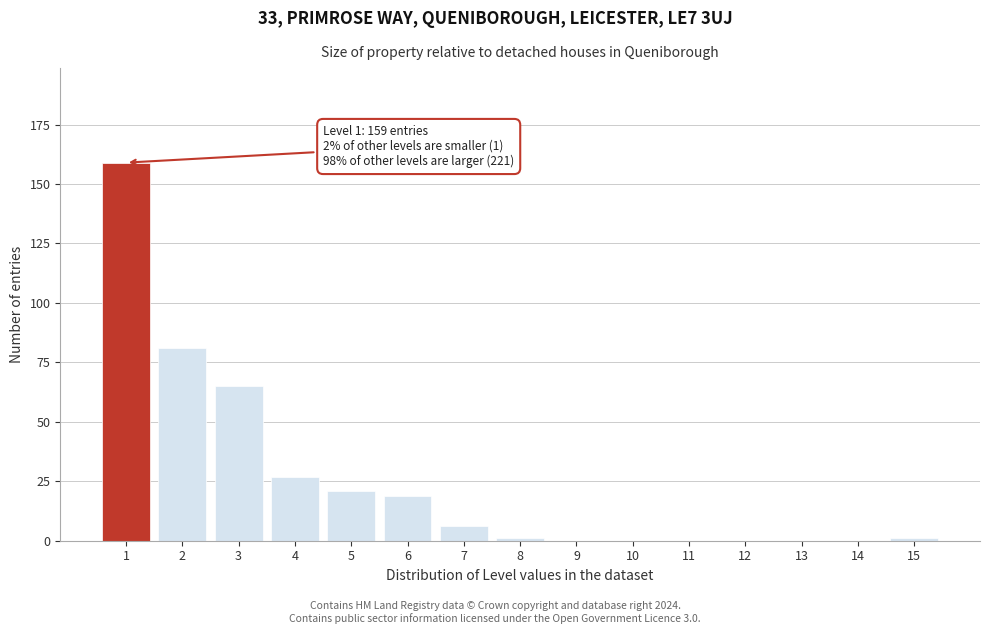

Reading left to right, transcribe all the data shown in this chart.

1=159	2=81	3=65	4=27	5=21	6=19	7=6	8=1	9=0	10=0	11=0	12=0	13=0	14=0	15=1